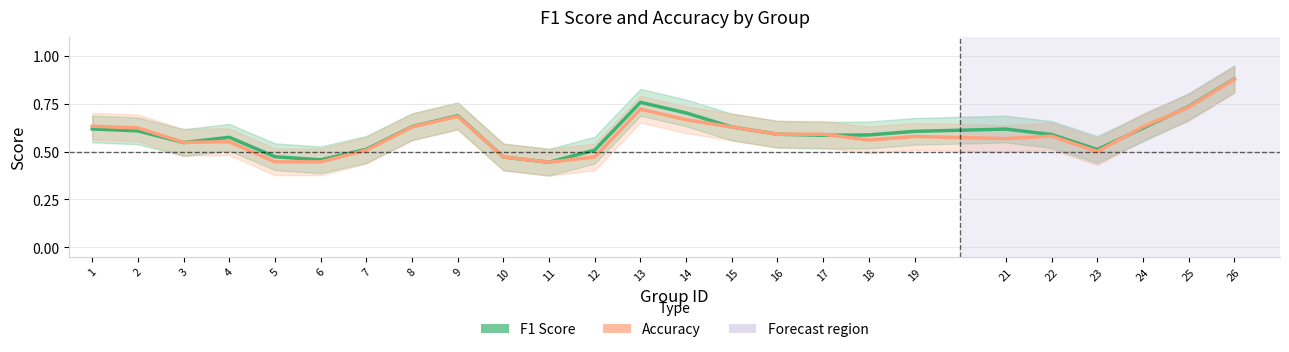

Is it true that accuracy equals 0.2 at 26?

False